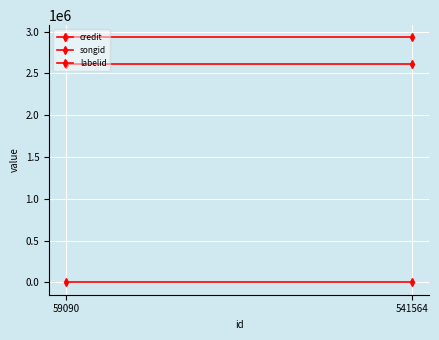

Rank the series by their maximum value, from highest to lowest.

credit, songid, labelid